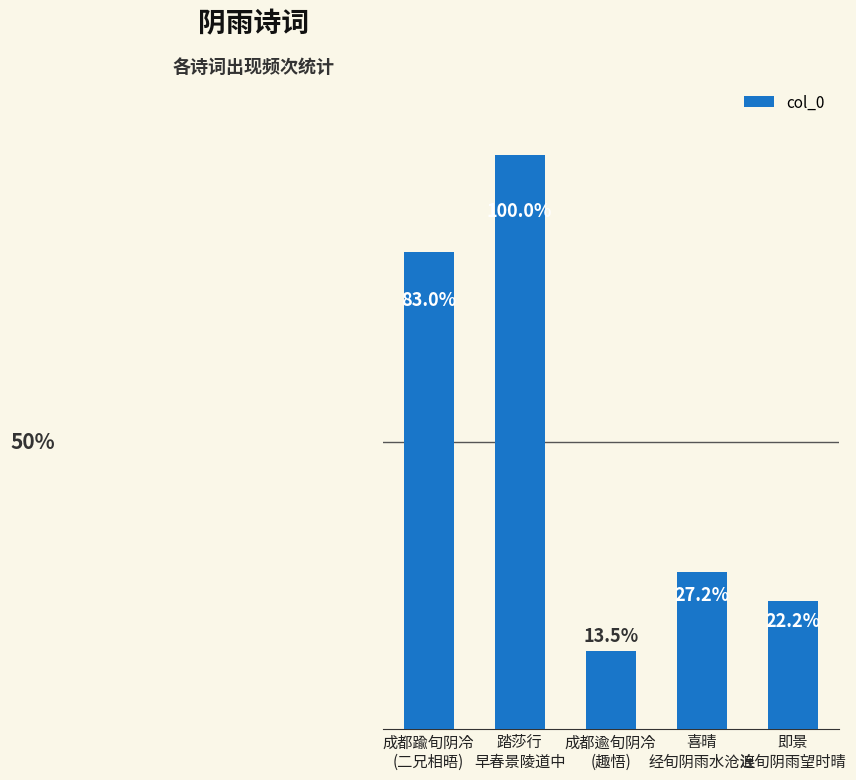

Are the bars horizontal?

No